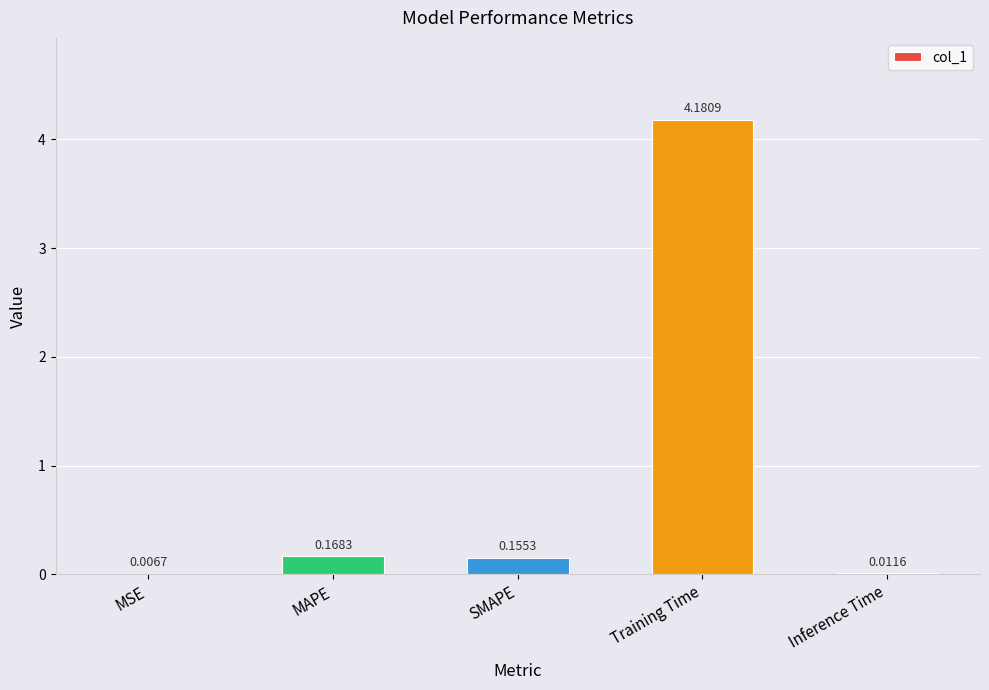

What is the average value?

0.9